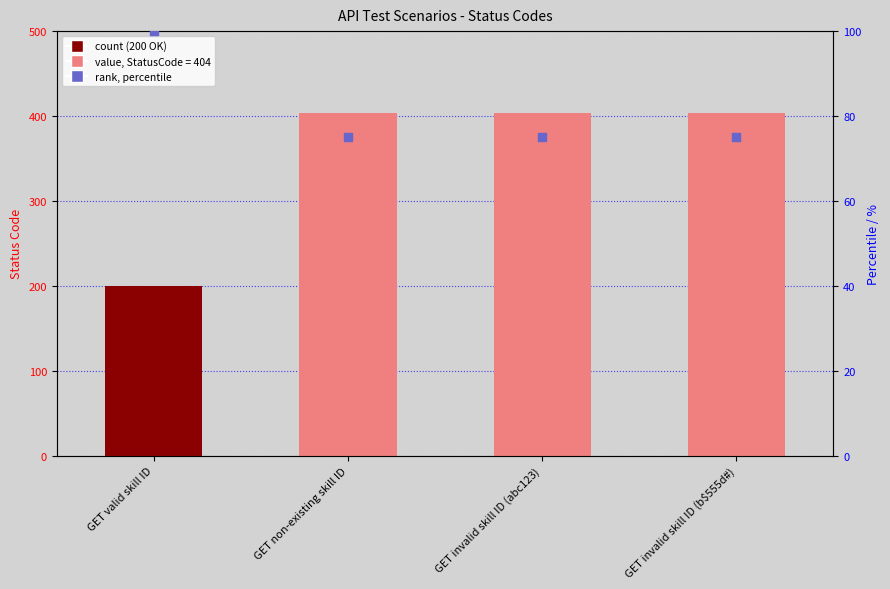

Which series has the largest total across all categories?

StatusCode